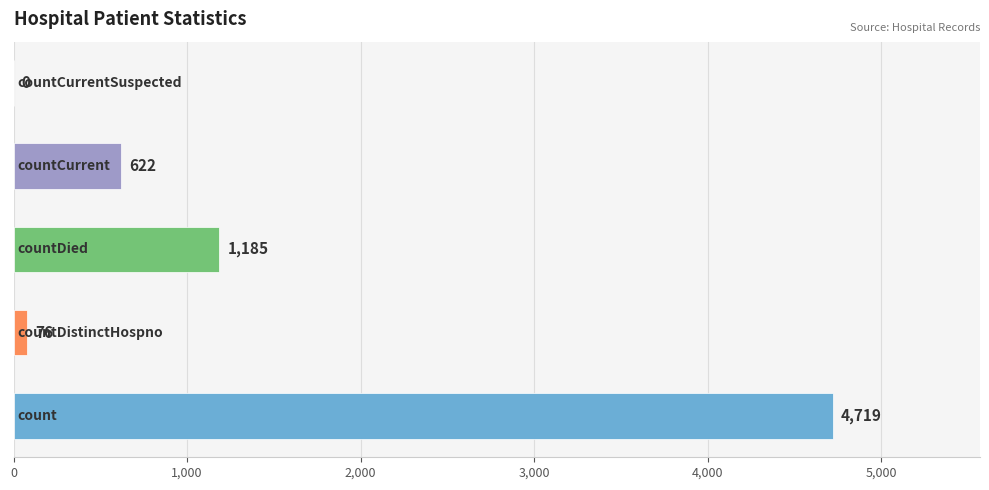

What is the maximum value shown in the chart?

4719